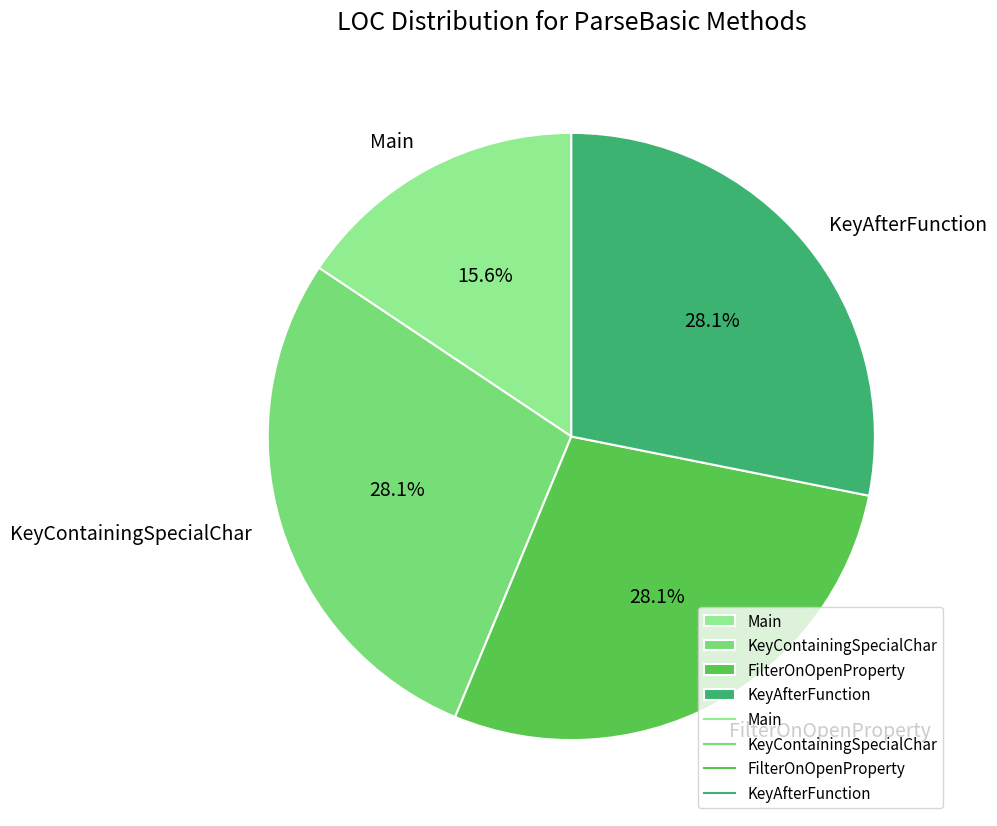

Combined, do KeyContainingSpecialChar and KeyAfterFunction account for over 50%?

Yes